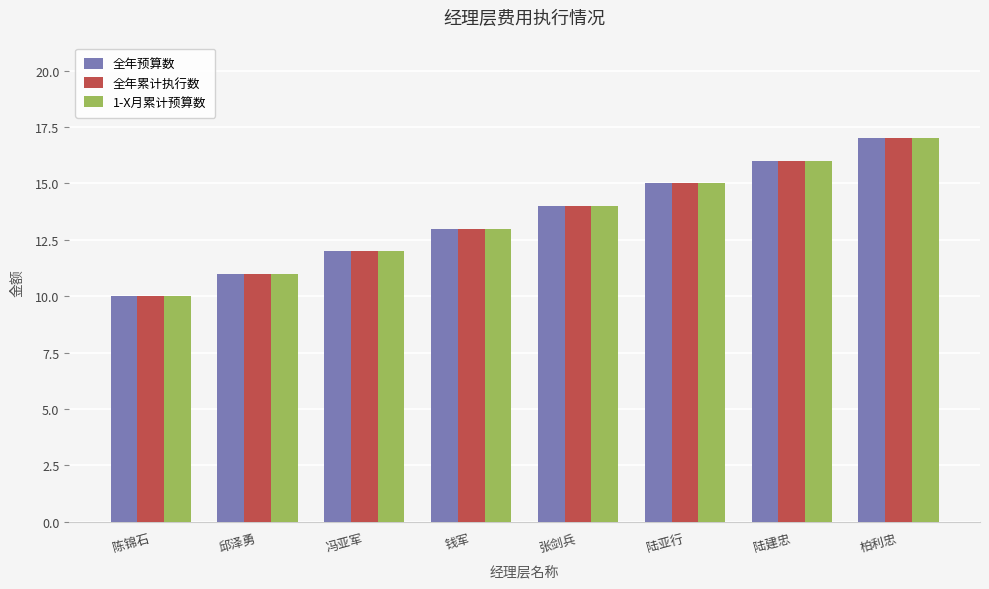

What is the sum of the 全年预算数 values at 钱军 and 邱泽勇?

24